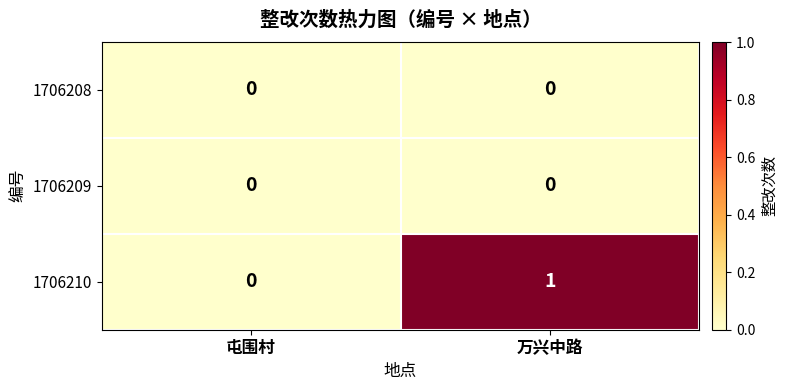

What is the spread (max minus min) of values at 万兴中路?

1